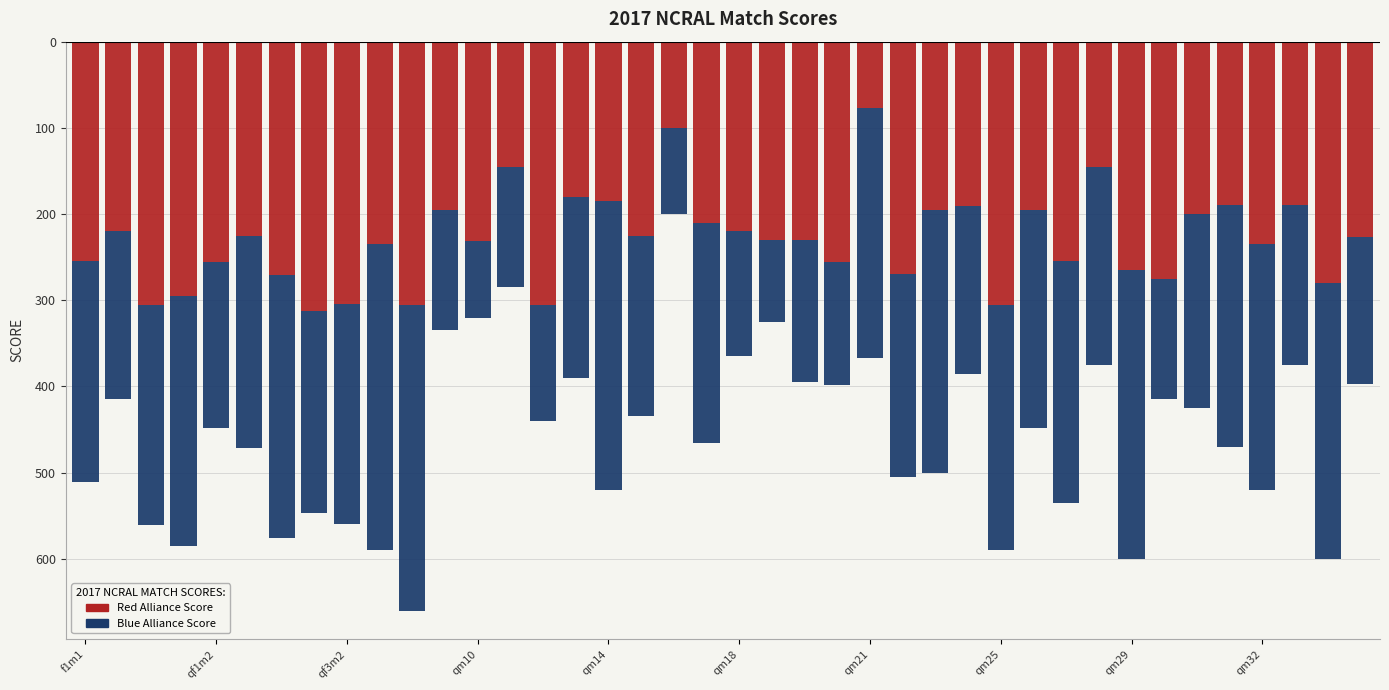

True or false: Blue Alliance Score has a value of -560 at 38.

False